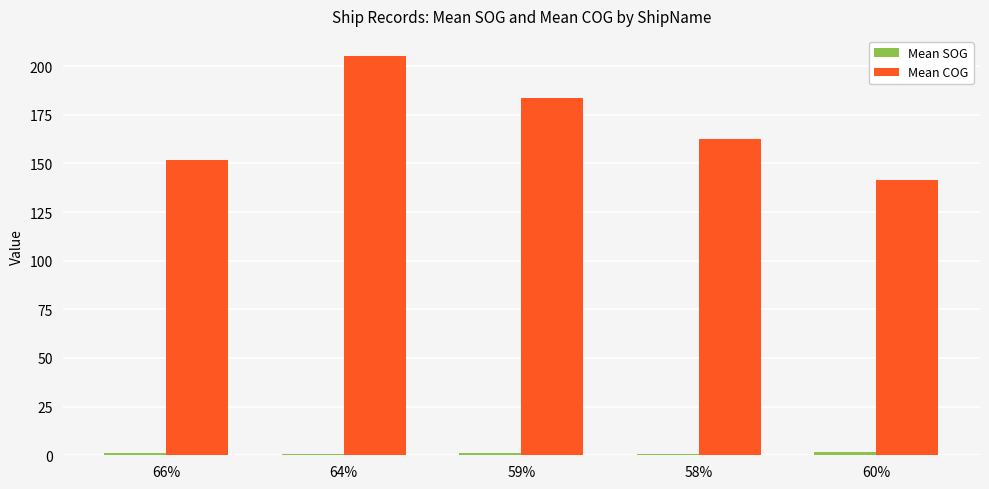

Which series has the largest range (max minus min)?

Mean COG